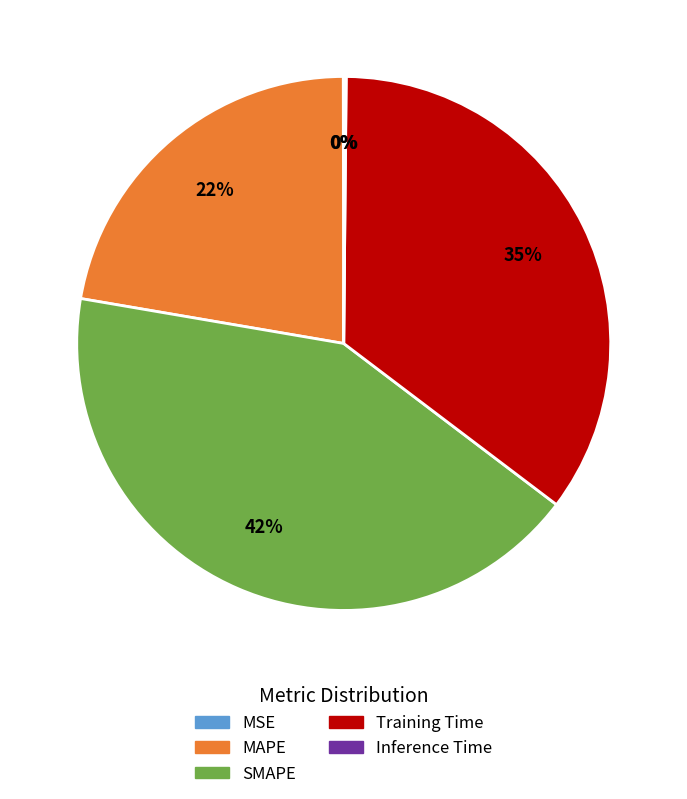

To the nearest percent, what portion does SMAPE represent?

42%